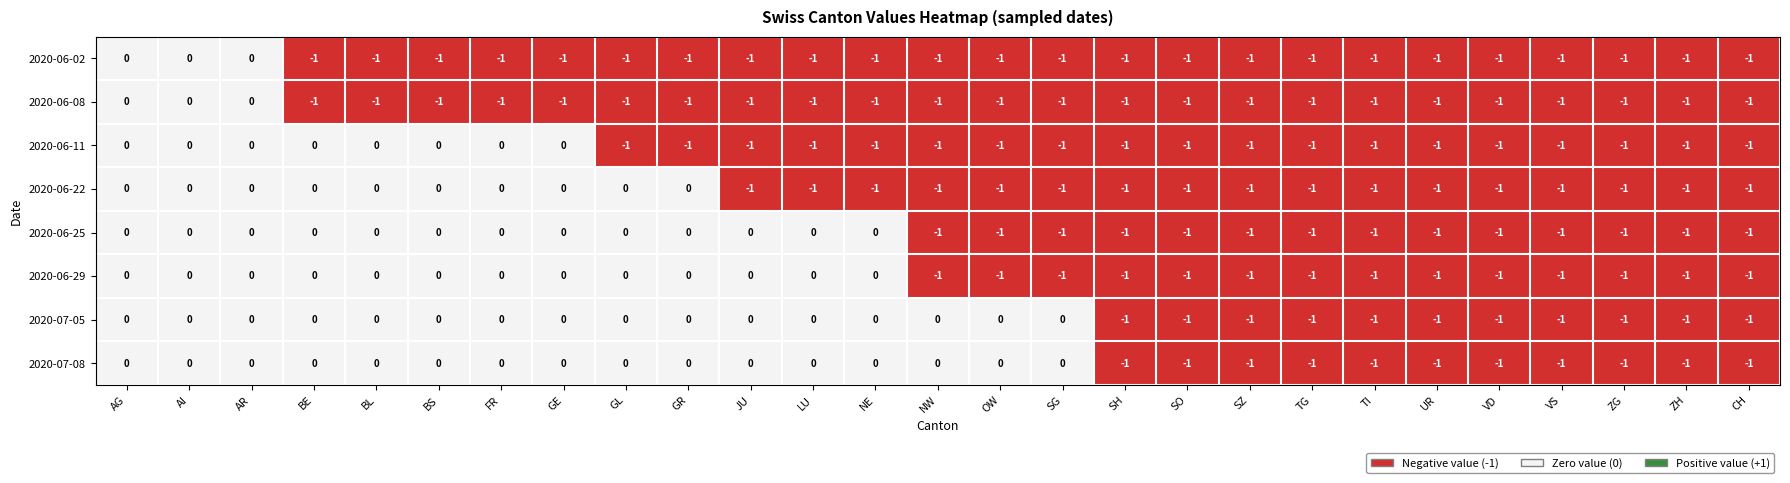

What is the sum of all 2020-06-11 values?

-19